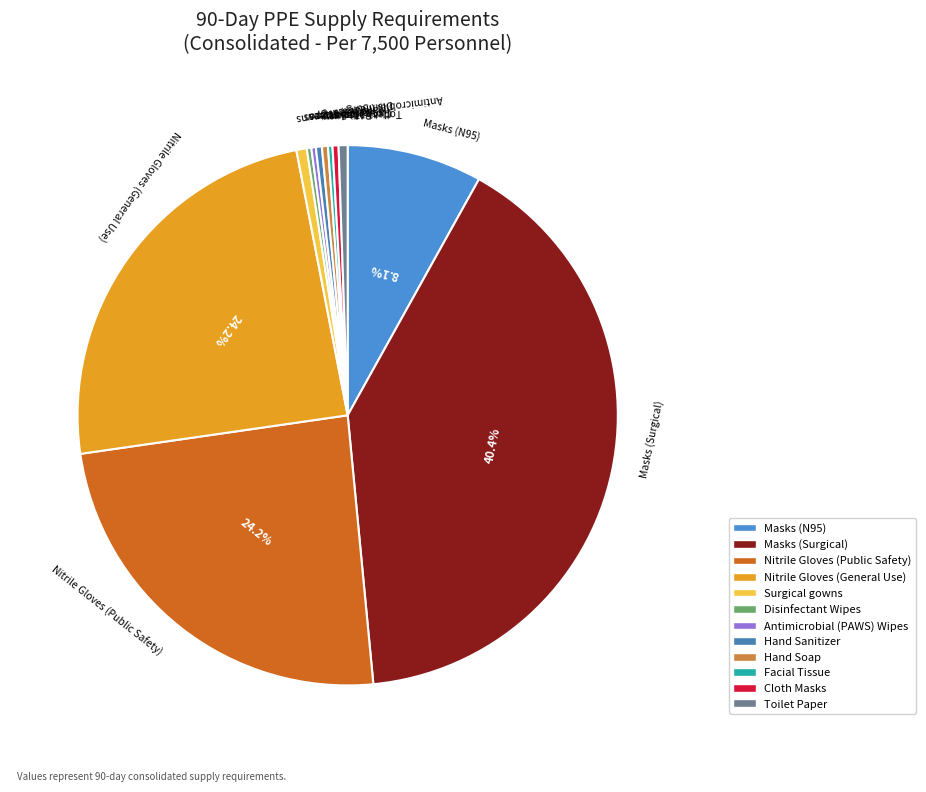

Which category has the biggest portion of the pie?

Masks (Surgical)